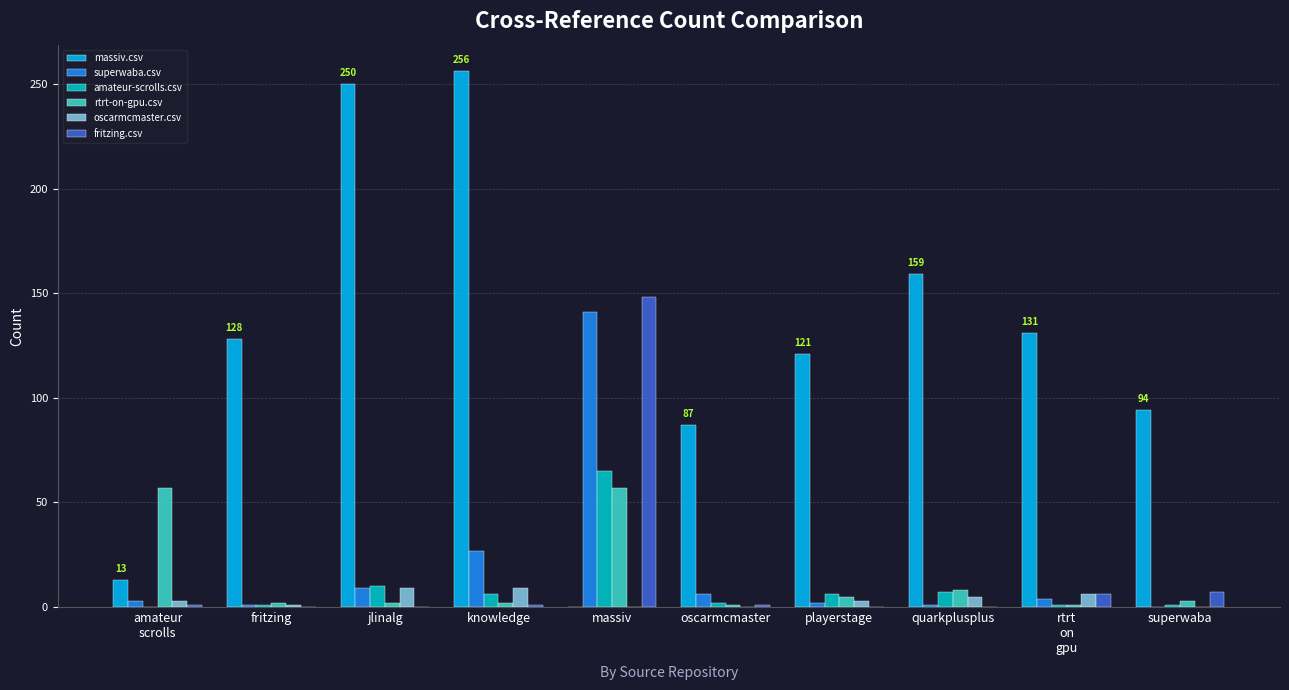

The value of fritzing.csv at fritzing is -49. True or false?

False